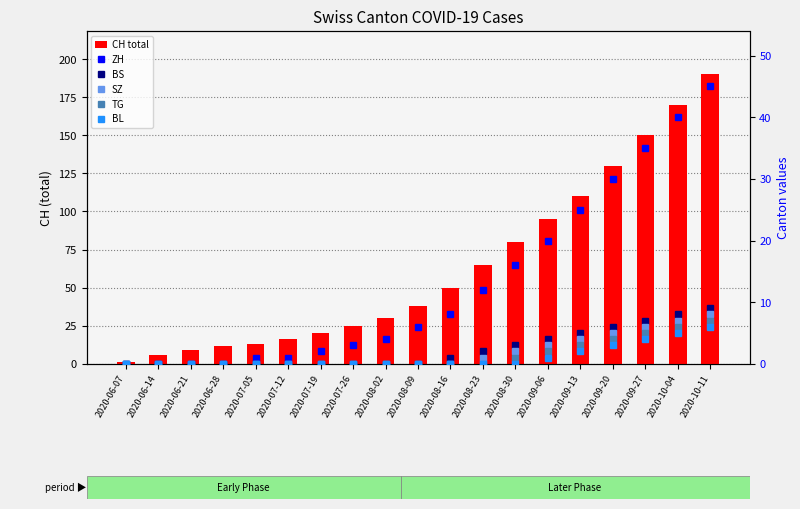

Which series changed the most between 2020-07-26 and 2020-09-06?

CH total